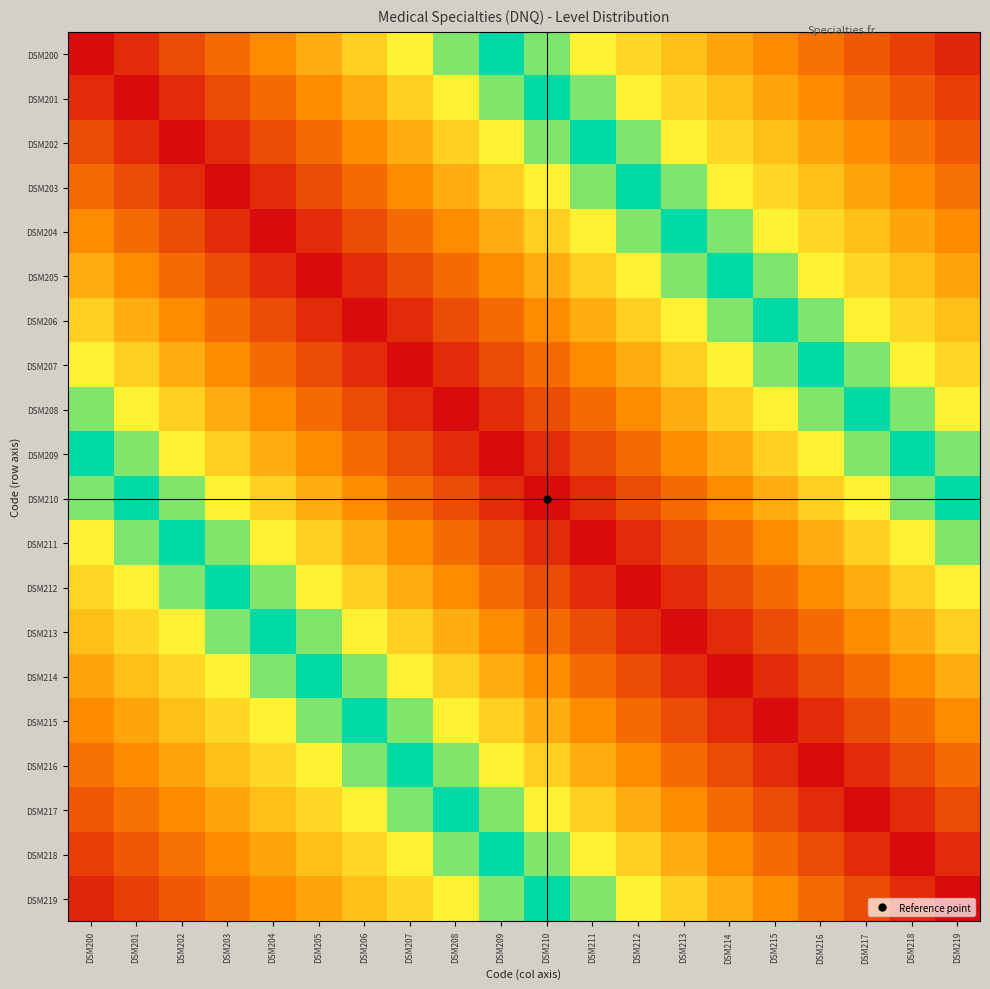

Reading left to right, what are all the values shown in this chart?

DSM200: DSM200=1.0	DSM201=0.9	DSM202=0.9	DSM203=0.8	DSM204=0.8	DSM205=0.8	DSM206=0.7	DSM207=0.7	DSM208=0.6	DSM209=0.6	DSM210=0.5	DSM211=0.4	DSM212=0.4	DSM213=0.3	DSM214=0.3	DSM215=0.2	DSM216=0.2	DSM217=0.2	DSM218=0.1	DSM219=0.1
DSM201: DSM200=0.9	DSM201=1.0	DSM202=0.9	DSM203=0.9	DSM204=0.8	DSM205=0.8	DSM206=0.8	DSM207=0.7	DSM208=0.7	DSM209=0.6	DSM210=0.6	DSM211=0.5	DSM212=0.4	DSM213=0.4	DSM214=0.3	DSM215=0.3	DSM216=0.2	DSM217=0.2	DSM218=0.2	DSM219=0.1
DSM202: DSM200=0.9	DSM201=0.9	DSM202=1.0	DSM203=0.9	DSM204=0.9	DSM205=0.8	DSM206=0.8	DSM207=0.8	DSM208=0.7	DSM209=0.7	DSM210=0.6	DSM211=0.6	DSM212=0.5	DSM213=0.4	DSM214=0.4	DSM215=0.3	DSM216=0.3	DSM217=0.2	DSM218=0.2	DSM219=0.2
DSM203: DSM200=0.8	DSM201=0.9	DSM202=0.9	DSM203=1.0	DSM204=0.9	DSM205=0.9	DSM206=0.8	DSM207=0.8	DSM208=0.8	DSM209=0.7	DSM210=0.7	DSM211=0.6	DSM212=0.6	DSM213=0.5	DSM214=0.4	DSM215=0.4	DSM216=0.3	DSM217=0.3	DSM218=0.2	DSM219=0.2
DSM204: DSM200=0.8	DSM201=0.8	DSM202=0.9	DSM203=0.9	DSM204=1.0	DSM205=0.9	DSM206=0.9	DSM207=0.8	DSM208=0.8	DSM209=0.8	DSM210=0.7	DSM211=0.7	DSM212=0.6	DSM213=0.6	DSM214=0.5	DSM215=0.4	DSM216=0.4	DSM217=0.3	DSM218=0.3	DSM219=0.2
DSM205: DSM200=0.8	DSM201=0.8	DSM202=0.8	DSM203=0.9	DSM204=0.9	DSM205=1.0	DSM206=0.9	DSM207=0.9	DSM208=0.8	DSM209=0.8	DSM210=0.8	DSM211=0.7	DSM212=0.7	DSM213=0.6	DSM214=0.6	DSM215=0.5	DSM216=0.4	DSM217=0.4	DSM218=0.3	DSM219=0.3
DSM206: DSM200=0.7	DSM201=0.8	DSM202=0.8	DSM203=0.8	DSM204=0.9	DSM205=0.9	DSM206=1.0	DSM207=0.9	DSM208=0.9	DSM209=0.8	DSM210=0.8	DSM211=0.8	DSM212=0.7	DSM213=0.7	DSM214=0.6	DSM215=0.6	DSM216=0.5	DSM217=0.4	DSM218=0.4	DSM219=0.3
DSM207: DSM200=0.7	DSM201=0.7	DSM202=0.8	DSM203=0.8	DSM204=0.8	DSM205=0.9	DSM206=0.9	DSM207=1.0	DSM208=0.9	DSM209=0.9	DSM210=0.8	DSM211=0.8	DSM212=0.8	DSM213=0.7	DSM214=0.7	DSM215=0.6	DSM216=0.6	DSM217=0.5	DSM218=0.4	DSM219=0.4
DSM208: DSM200=0.6	DSM201=0.7	DSM202=0.7	DSM203=0.8	DSM204=0.8	DSM205=0.8	DSM206=0.9	DSM207=0.9	DSM208=1.0	DSM209=0.9	DSM210=0.9	DSM211=0.8	DSM212=0.8	DSM213=0.8	DSM214=0.7	DSM215=0.7	DSM216=0.6	DSM217=0.6	DSM218=0.5	DSM219=0.4
DSM209: DSM200=0.6	DSM201=0.6	DSM202=0.7	DSM203=0.7	DSM204=0.8	DSM205=0.8	DSM206=0.8	DSM207=0.9	DSM208=0.9	DSM209=1.0	DSM210=0.9	DSM211=0.9	DSM212=0.8	DSM213=0.8	DSM214=0.8	DSM215=0.7	DSM216=0.7	DSM217=0.6	DSM218=0.6	DSM219=0.5
DSM210: DSM200=0.5	DSM201=0.6	DSM202=0.6	DSM203=0.7	DSM204=0.7	DSM205=0.8	DSM206=0.8	DSM207=0.8	DSM208=0.9	DSM209=0.9	DSM210=1.0	DSM211=0.9	DSM212=0.9	DSM213=0.8	DSM214=0.8	DSM215=0.8	DSM216=0.7	DSM217=0.7	DSM218=0.6	DSM219=0.6
DSM211: DSM200=0.4	DSM201=0.5	DSM202=0.6	DSM203=0.6	DSM204=0.7	DSM205=0.7	DSM206=0.8	DSM207=0.8	DSM208=0.8	DSM209=0.9	DSM210=0.9	DSM211=1.0	DSM212=0.9	DSM213=0.9	DSM214=0.8	DSM215=0.8	DSM216=0.8	DSM217=0.7	DSM218=0.7	DSM219=0.6
DSM212: DSM200=0.4	DSM201=0.4	DSM202=0.5	DSM203=0.6	DSM204=0.6	DSM205=0.7	DSM206=0.7	DSM207=0.8	DSM208=0.8	DSM209=0.8	DSM210=0.9	DSM211=0.9	DSM212=1.0	DSM213=0.9	DSM214=0.9	DSM215=0.8	DSM216=0.8	DSM217=0.8	DSM218=0.7	DSM219=0.7
DSM213: DSM200=0.3	DSM201=0.4	DSM202=0.4	DSM203=0.5	DSM204=0.6	DSM205=0.6	DSM206=0.7	DSM207=0.7	DSM208=0.8	DSM209=0.8	DSM210=0.8	DSM211=0.9	DSM212=0.9	DSM213=1.0	DSM214=0.9	DSM215=0.9	DSM216=0.8	DSM217=0.8	DSM218=0.8	DSM219=0.7
DSM214: DSM200=0.3	DSM201=0.3	DSM202=0.4	DSM203=0.4	DSM204=0.5	DSM205=0.6	DSM206=0.6	DSM207=0.7	DSM208=0.7	DSM209=0.8	DSM210=0.8	DSM211=0.8	DSM212=0.9	DSM213=0.9	DSM214=1.0	DSM215=0.9	DSM216=0.9	DSM217=0.8	DSM218=0.8	DSM219=0.8
DSM215: DSM200=0.2	DSM201=0.3	DSM202=0.3	DSM203=0.4	DSM204=0.4	DSM205=0.5	DSM206=0.6	DSM207=0.6	DSM208=0.7	DSM209=0.7	DSM210=0.8	DSM211=0.8	DSM212=0.8	DSM213=0.9	DSM214=0.9	DSM215=1.0	DSM216=0.9	DSM217=0.9	DSM218=0.8	DSM219=0.8
DSM216: DSM200=0.2	DSM201=0.2	DSM202=0.3	DSM203=0.3	DSM204=0.4	DSM205=0.4	DSM206=0.5	DSM207=0.6	DSM208=0.6	DSM209=0.7	DSM210=0.7	DSM211=0.8	DSM212=0.8	DSM213=0.8	DSM214=0.9	DSM215=0.9	DSM216=1.0	DSM217=0.9	DSM218=0.9	DSM219=0.8
DSM217: DSM200=0.2	DSM201=0.2	DSM202=0.2	DSM203=0.3	DSM204=0.3	DSM205=0.4	DSM206=0.4	DSM207=0.5	DSM208=0.6	DSM209=0.6	DSM210=0.7	DSM211=0.7	DSM212=0.8	DSM213=0.8	DSM214=0.8	DSM215=0.9	DSM216=0.9	DSM217=1.0	DSM218=0.9	DSM219=0.9
DSM218: DSM200=0.1	DSM201=0.2	DSM202=0.2	DSM203=0.2	DSM204=0.3	DSM205=0.3	DSM206=0.4	DSM207=0.4	DSM208=0.5	DSM209=0.6	DSM210=0.6	DSM211=0.7	DSM212=0.7	DSM213=0.8	DSM214=0.8	DSM215=0.8	DSM216=0.9	DSM217=0.9	DSM218=1.0	DSM219=0.9
DSM219: DSM200=0.1	DSM201=0.1	DSM202=0.2	DSM203=0.2	DSM204=0.2	DSM205=0.3	DSM206=0.3	DSM207=0.4	DSM208=0.4	DSM209=0.5	DSM210=0.6	DSM211=0.6	DSM212=0.7	DSM213=0.7	DSM214=0.8	DSM215=0.8	DSM216=0.8	DSM217=0.9	DSM218=0.9	DSM219=1.0